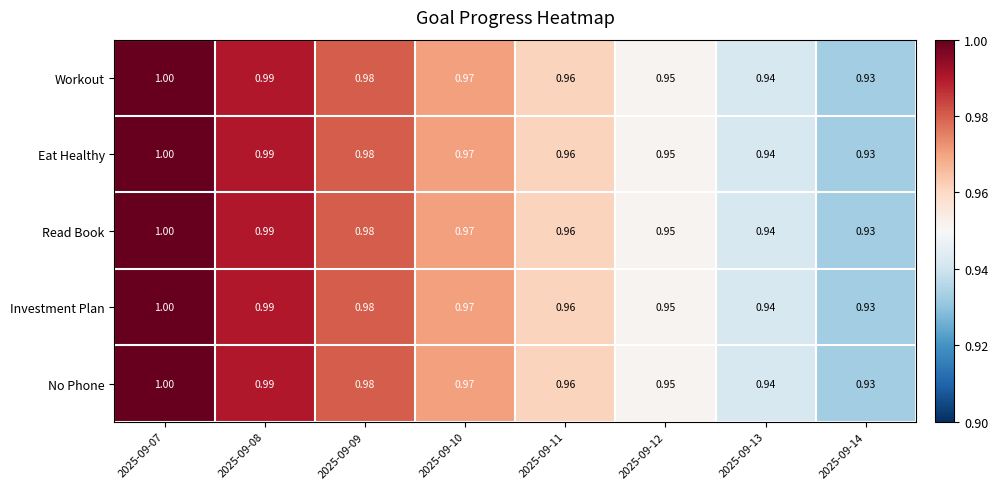

Is the value of Read Book at 2025-09-09 greater than the value of Eat Healthy at 2025-09-12?

Yes